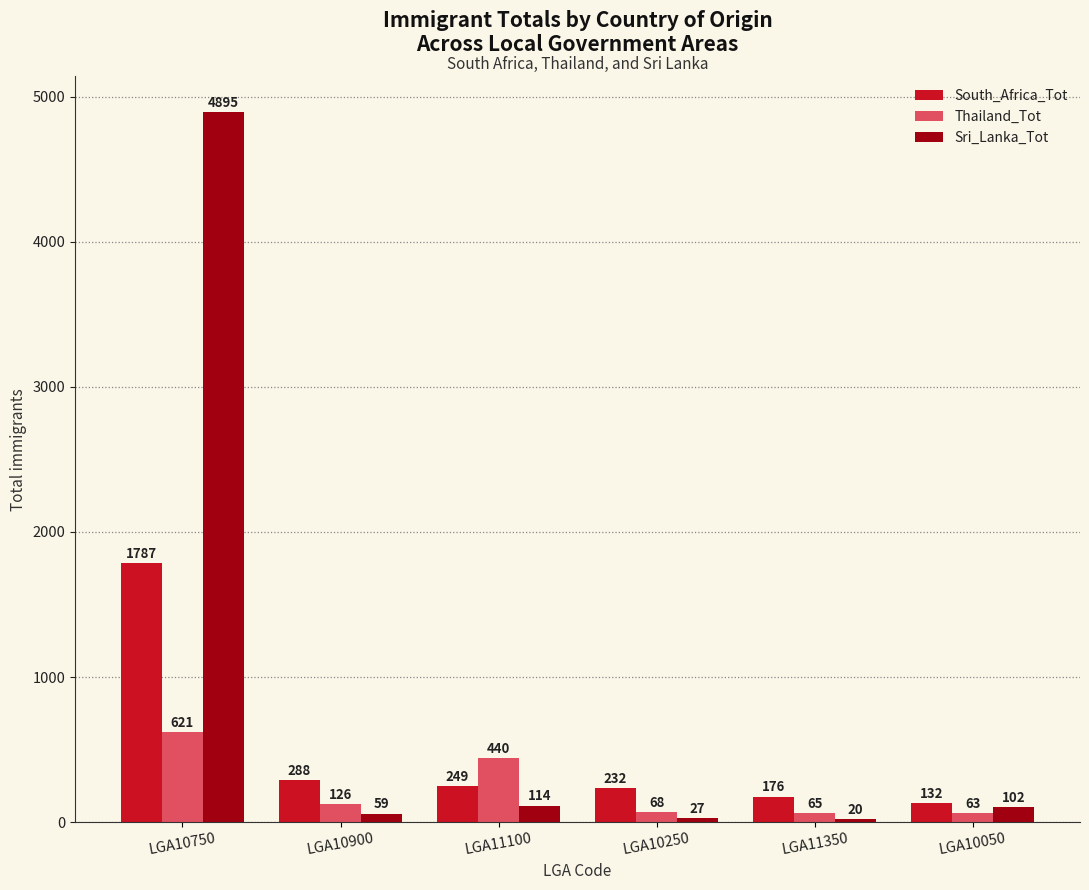

At which label is South_Africa_Tot closest to 959?

LGA10900